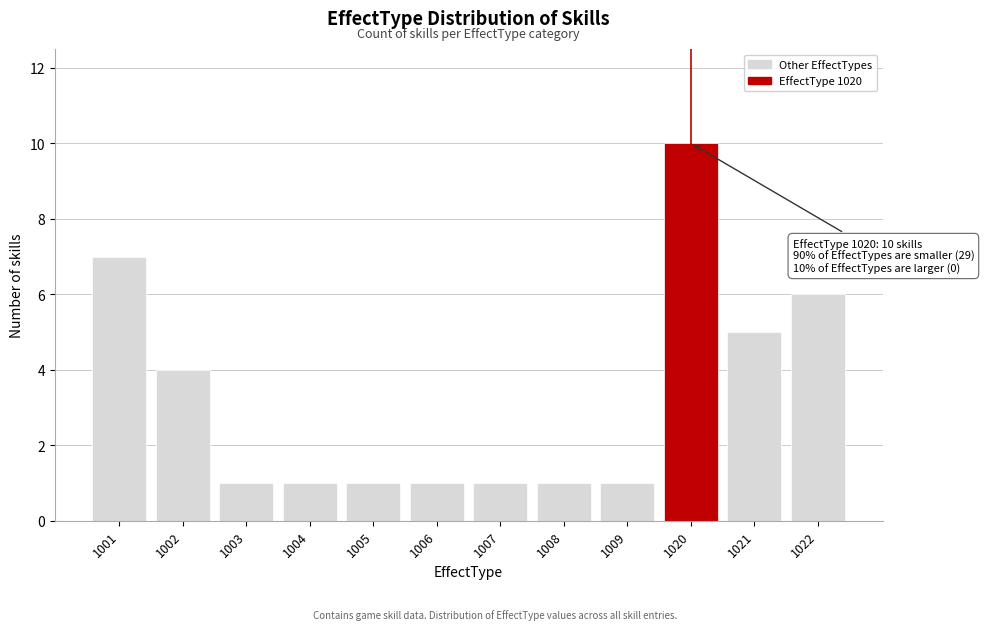

Reading left to right, list all the values displayed in this chart.

7	4	1	1	1	1	1	1	1	10	5	6